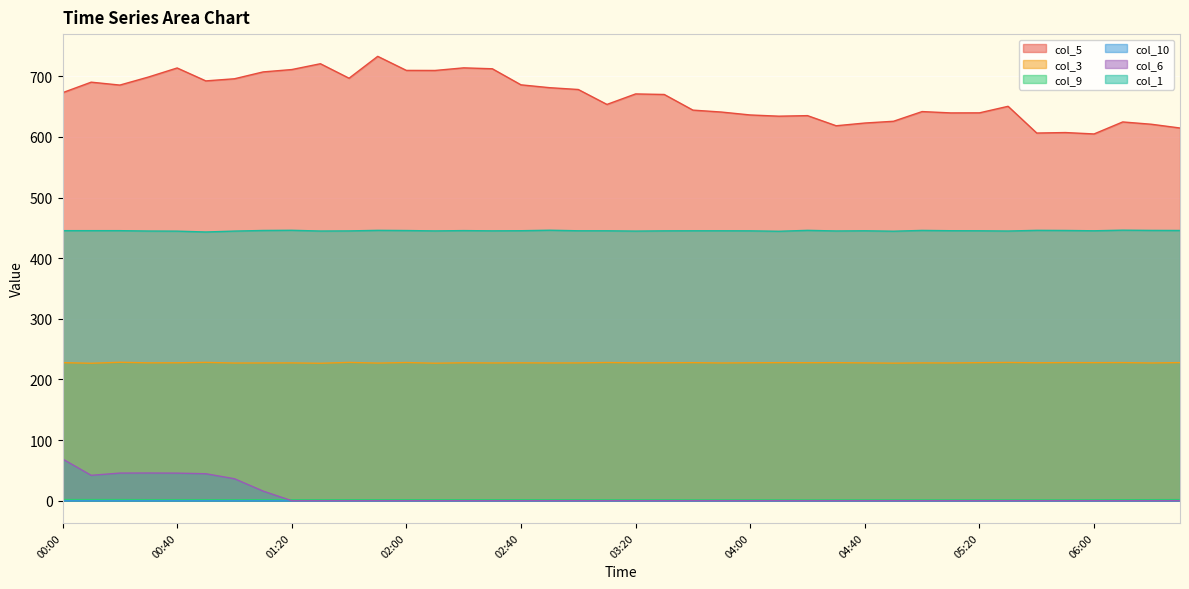

What is the value of the col_3 point at the 15th from the left?

227.5